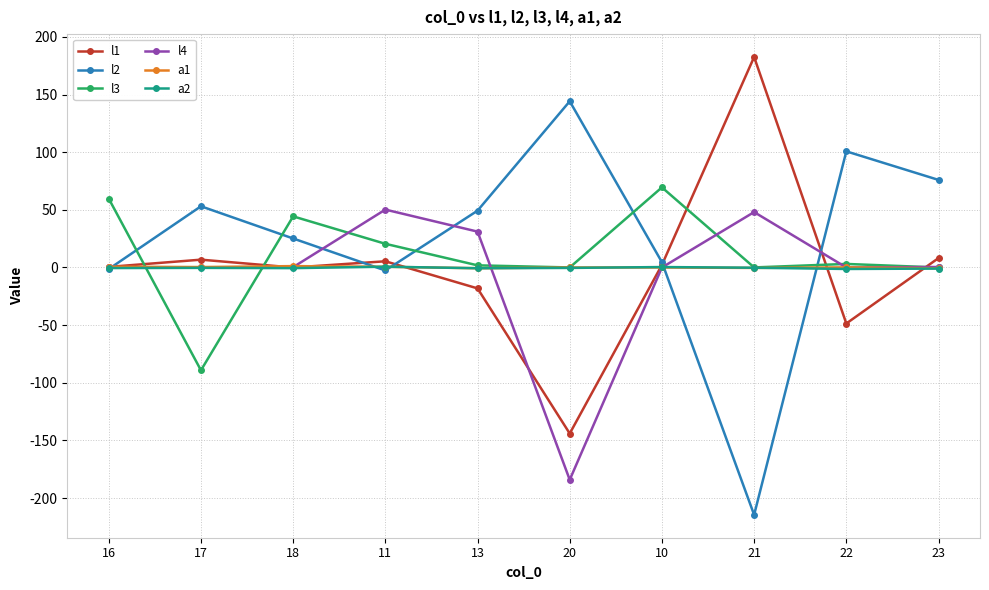

Which series changed the most between 17 and 23?

l3